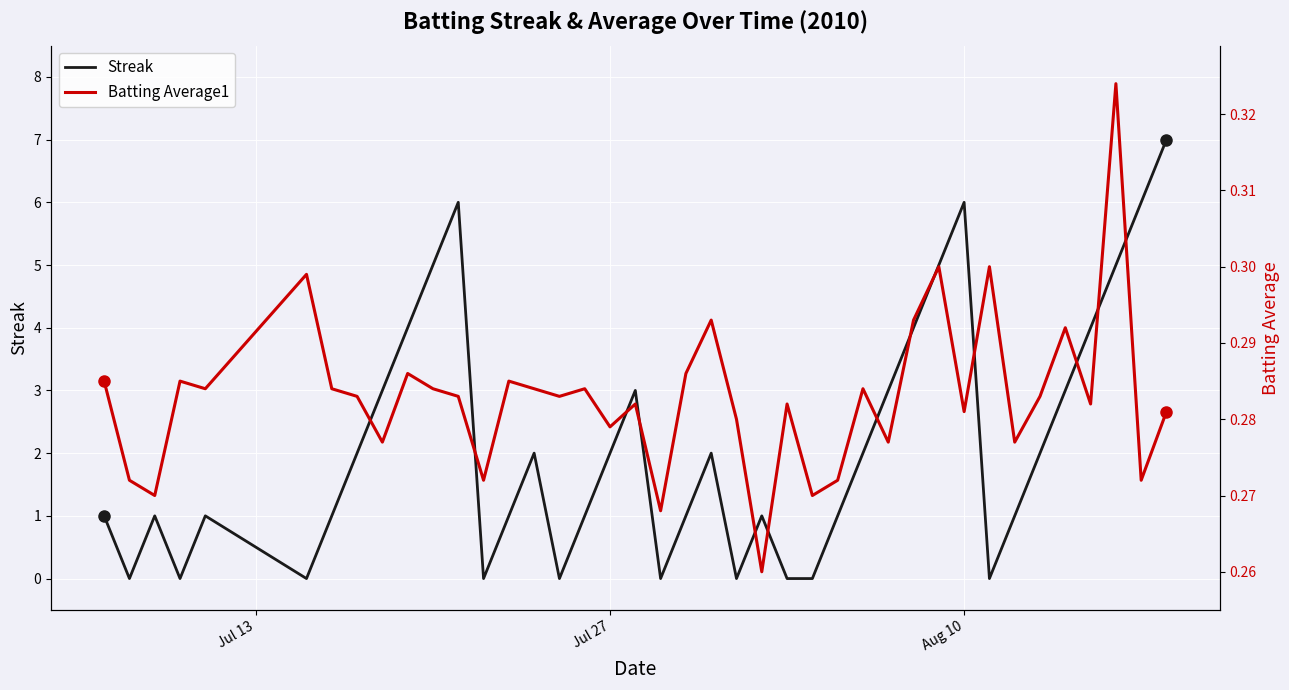

Does the chart display data point markers on the line(s)?

No